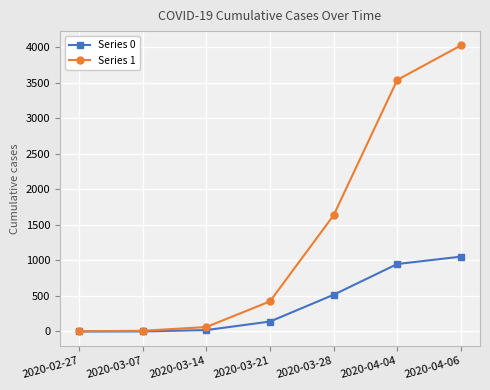

What is the label of the 1st point from the right?

2020-04-06